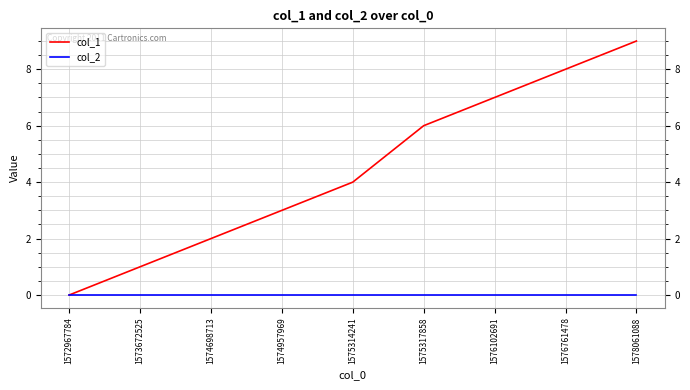

How many lines are shown in the chart?

2